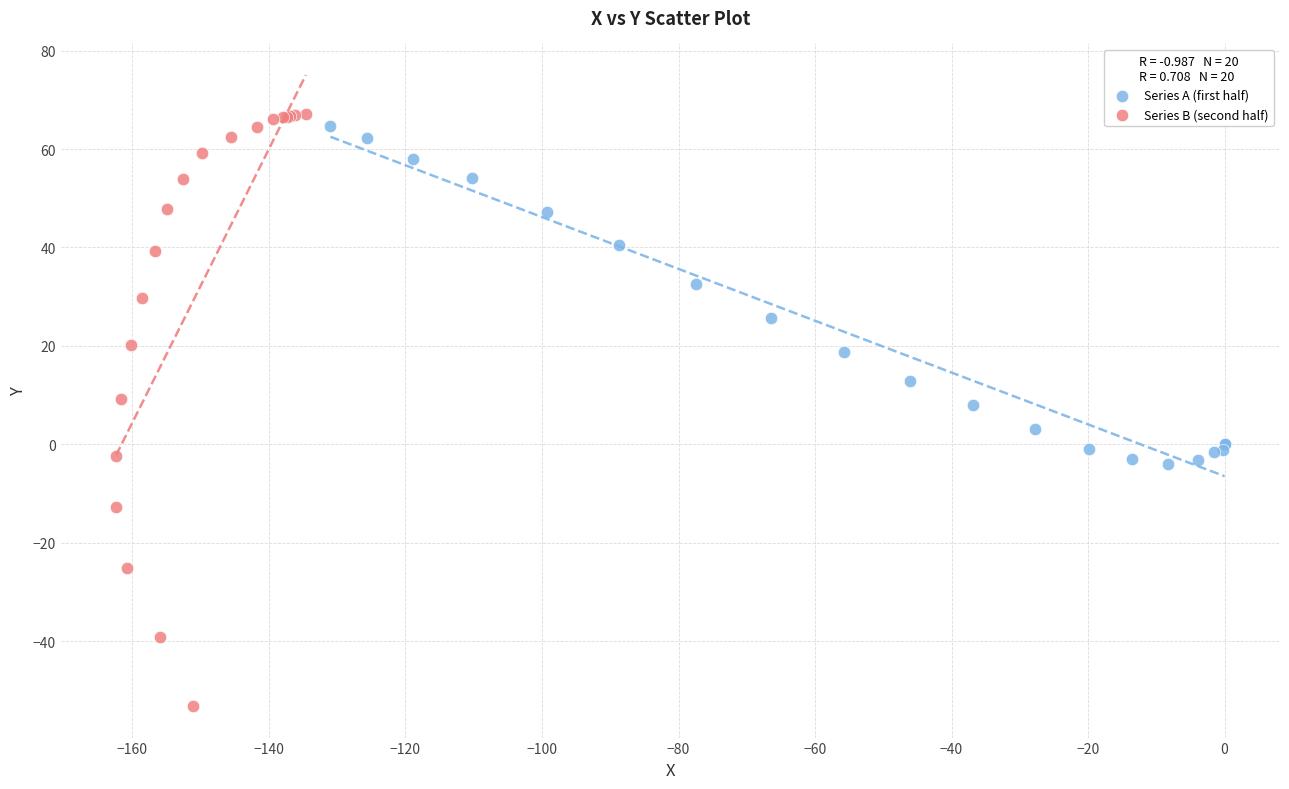

Which series contains the highest Y value?

Series B (second half)